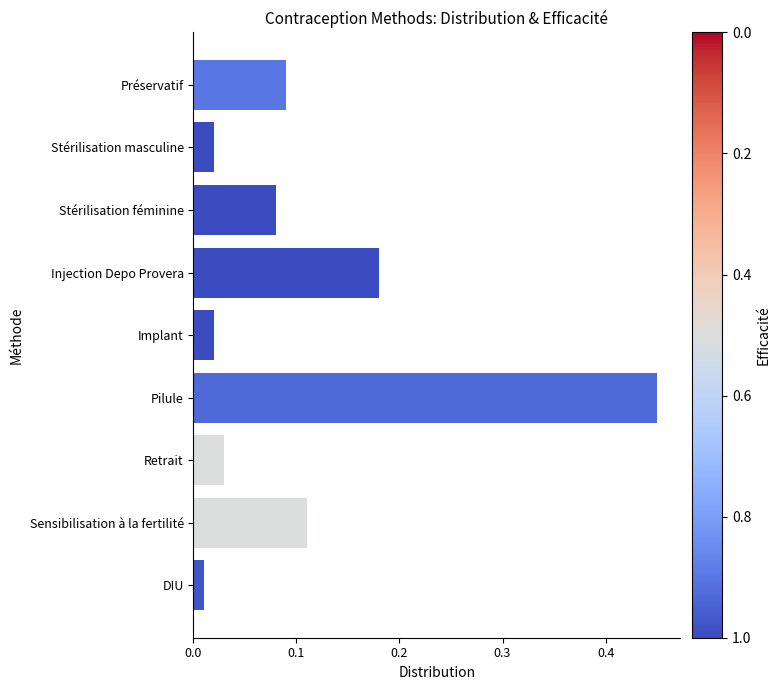

How many data points does each series have?

9